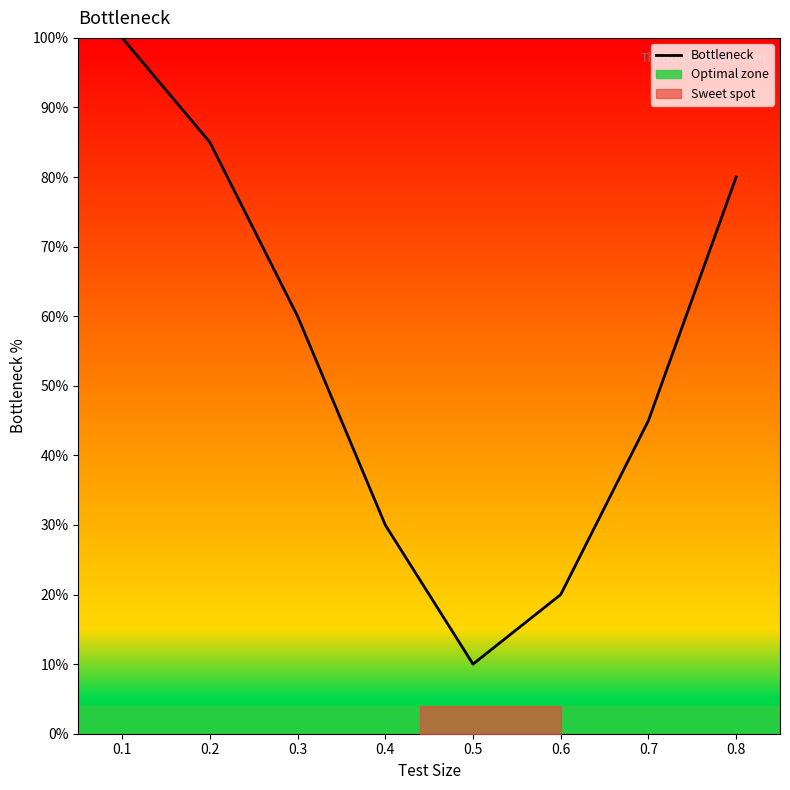

Reading left to right, list all the values displayed in this chart.

0.1=100	0.2=85	0.3=60	0.4=30	0.5=10	0.6=20	0.7=45	0.8=80